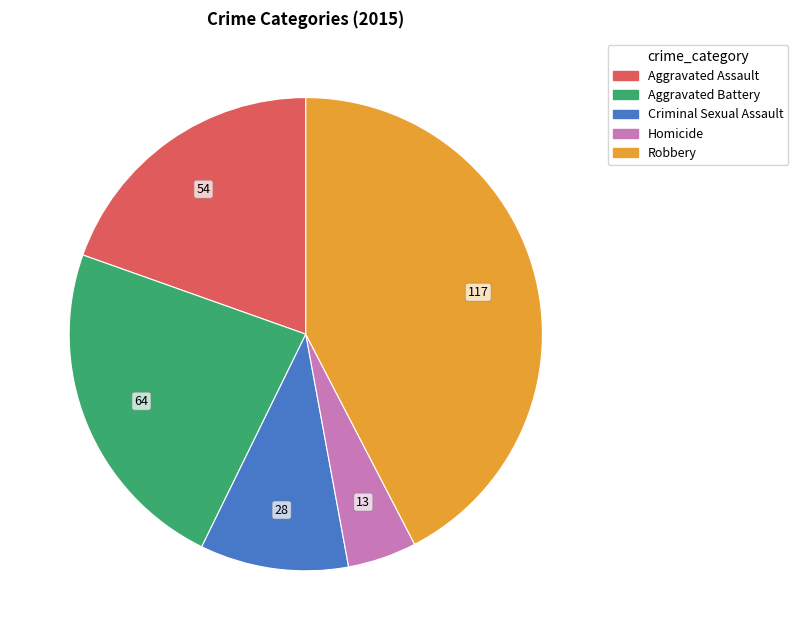

What is the ratio of the value at Aggravated Assault to the value at Robbery?

0.5